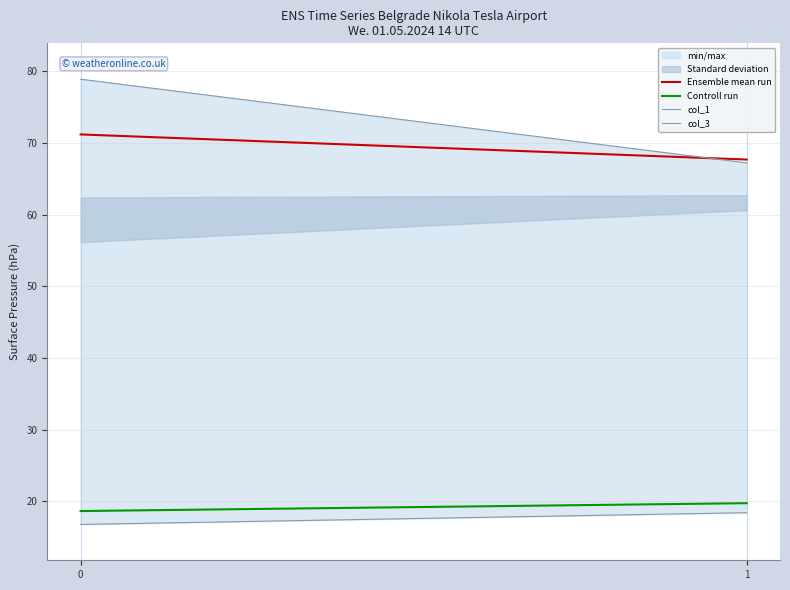

What is the sum of the col_3 values at 1 and 0?

146.1